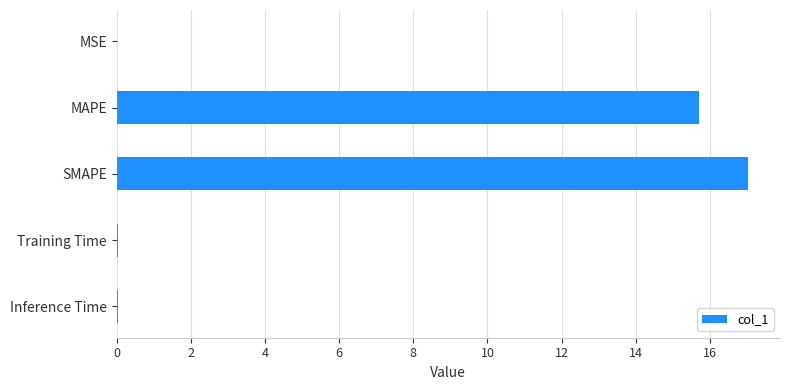

What is the sum of all values?

32.8